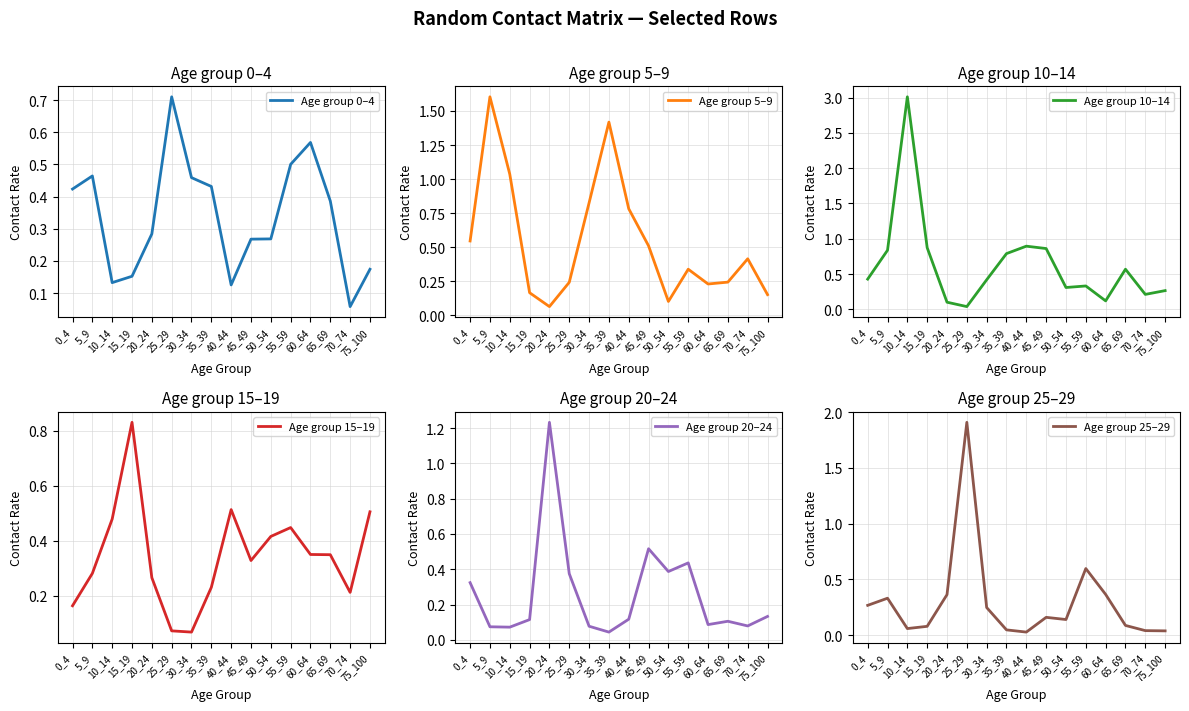

Where is the first local minimum for Age group 5–9?

20_24